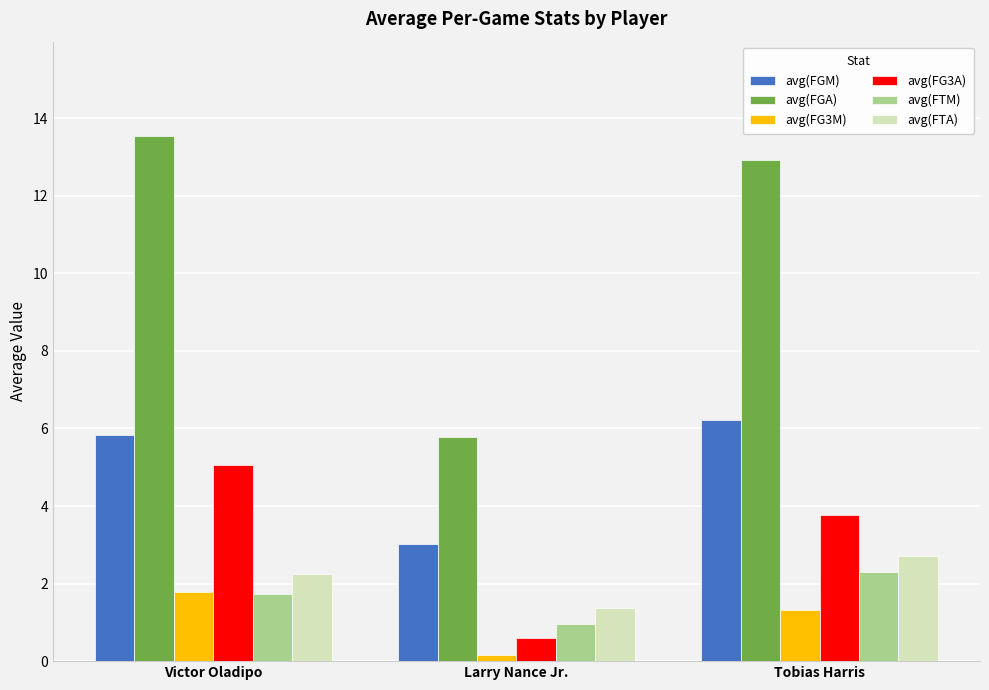

What value does the avg(FTA) series have at Larry Nance Jr.?

1.4